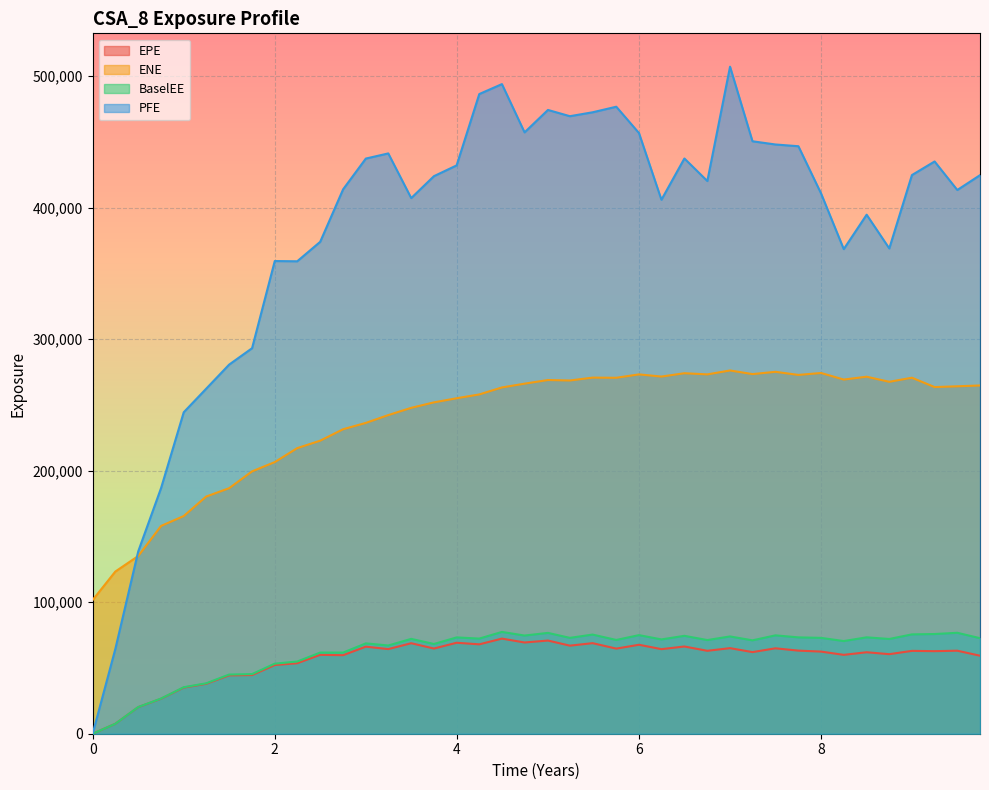

True or false: EPE and BaselEE cross at least once.

False